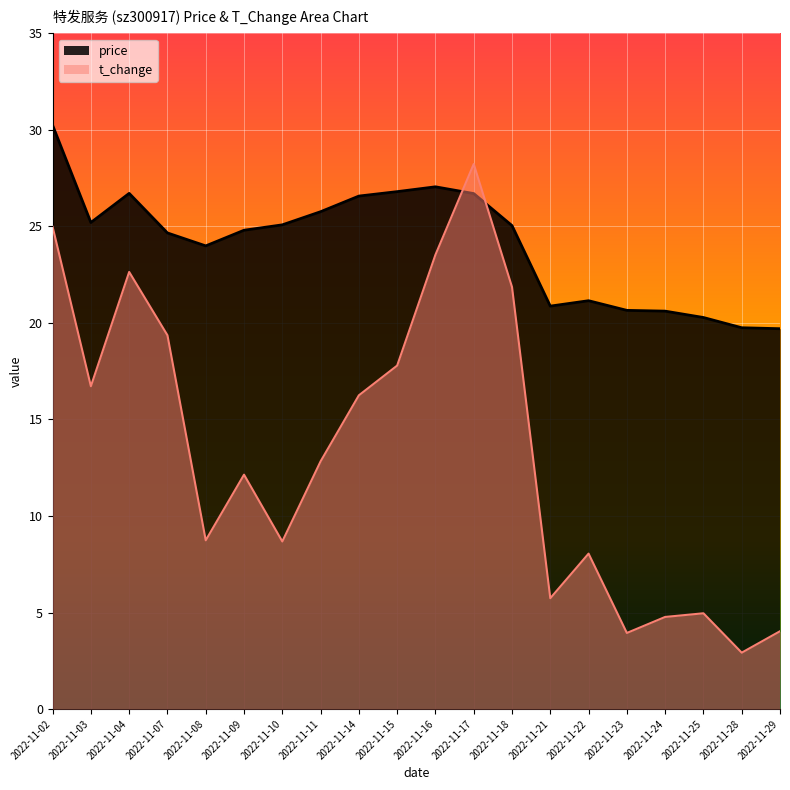

What is the maximum value for price?

30.2